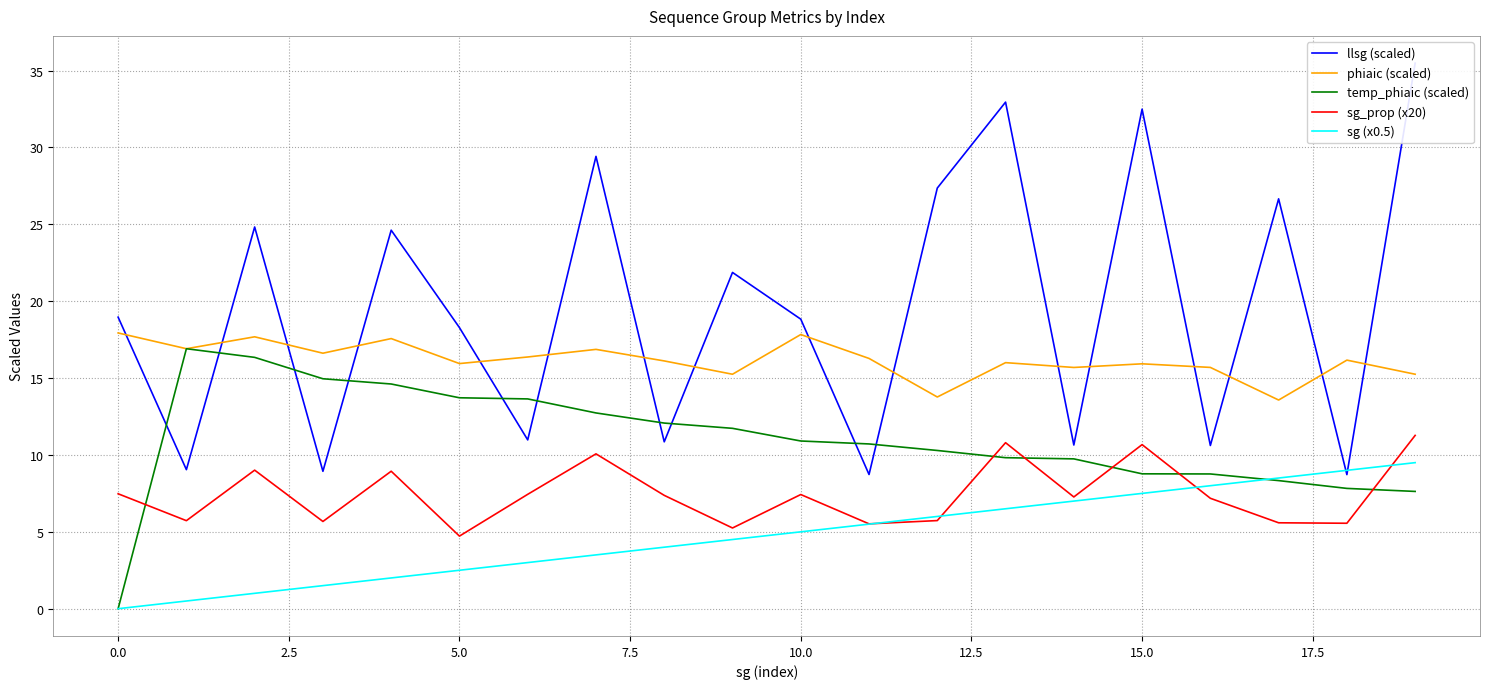

True or false: phiaic (scaled) and sg_prop (x20) intersect in this chart.

False